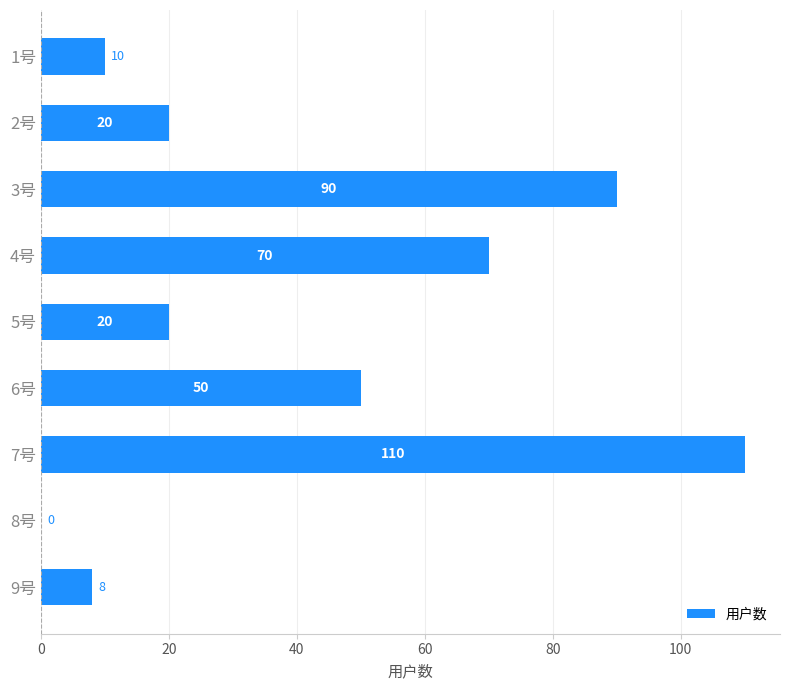

Reading top to bottom, list all the values displayed in this chart.

1号=10	2号=20	3号=90	4号=70	5号=20	6号=50	7号=110	8号=0	9号=8